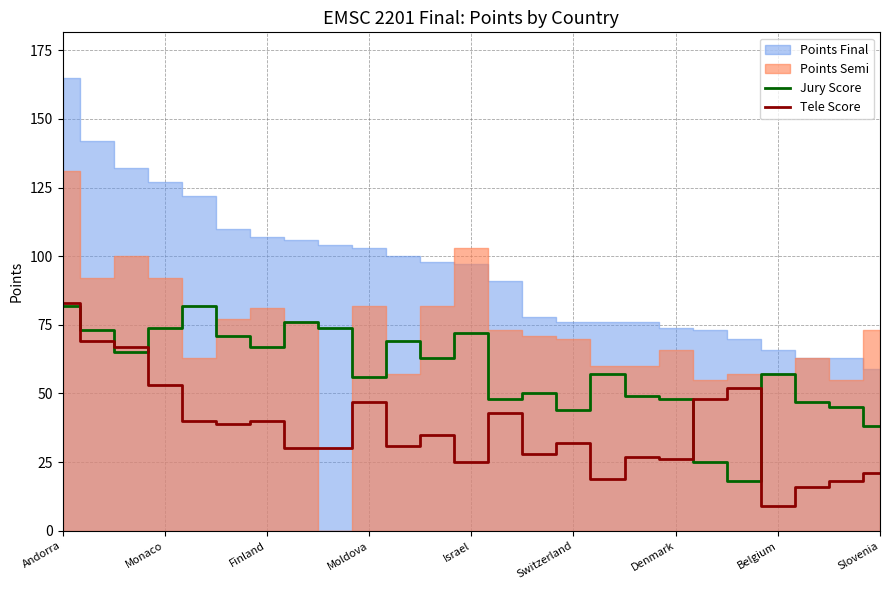

What is the average value of the Jury Score series?

58